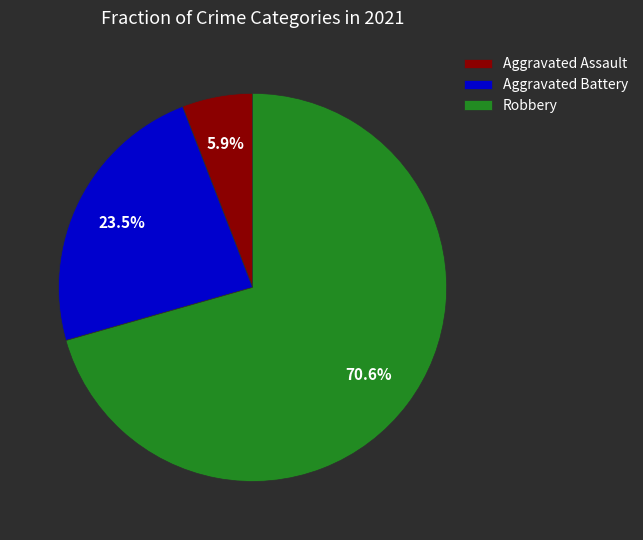

Between Robbery and Aggravated Battery, which is larger?

Robbery